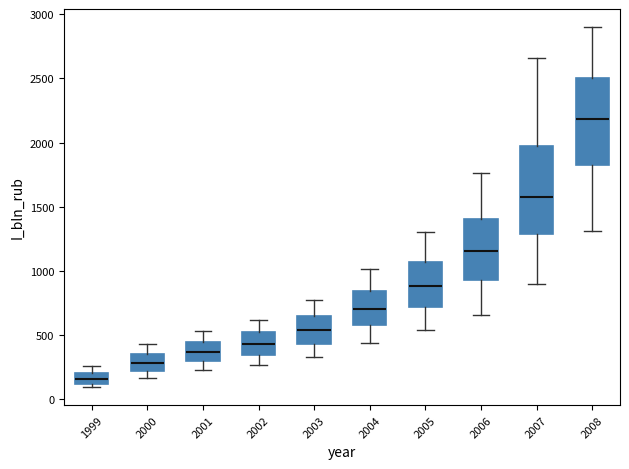

Reading left to right, transcribe this box plot: for each box, give where its median line is, the range the box spans, and where its two whiskers end, as read against the y-axis. The values are not printed on the chart, so give them approximately, as read against the axis.

1999: median 150, box 100 to 200, whiskers 100 (just below the box's lower edge) to 250
2000: median 300, box 200 to 350, whiskers 150 to 450
2001: median 350, box 300 to 450, whiskers 250 to 550
2002: median 450, box 350 to 550, whiskers 250 to 600
2003: median 550, box 450 to 650, whiskers 350 to 800
2004: median 700, box 600 to 850, whiskers 450 to 1000
2005: median 900, box 700 to 1050, whiskers 550 to 1300
2006: median 1150, box 950 to 1400, whiskers 650 to 1750
2007: median 1600, box 1300 to 1950, whiskers 900 to 2650
2008: median 2200, box 1800 to 2500, whiskers 1300 to 2900